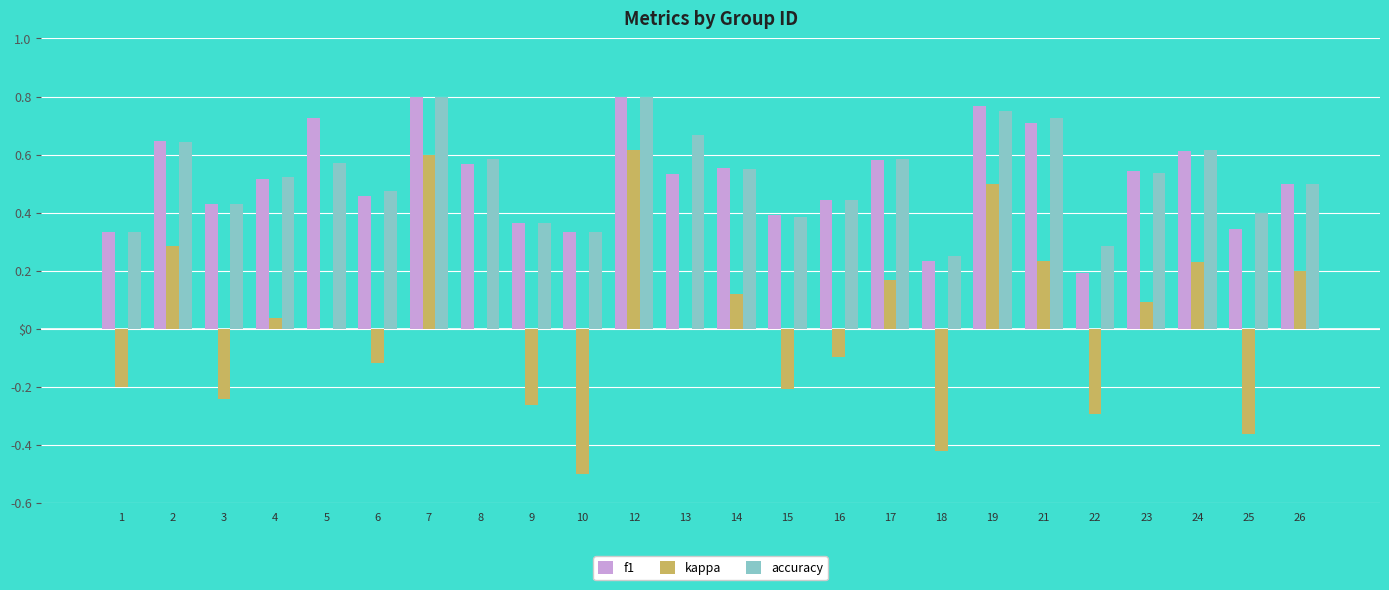

Does the chart contain stacked bars?

No